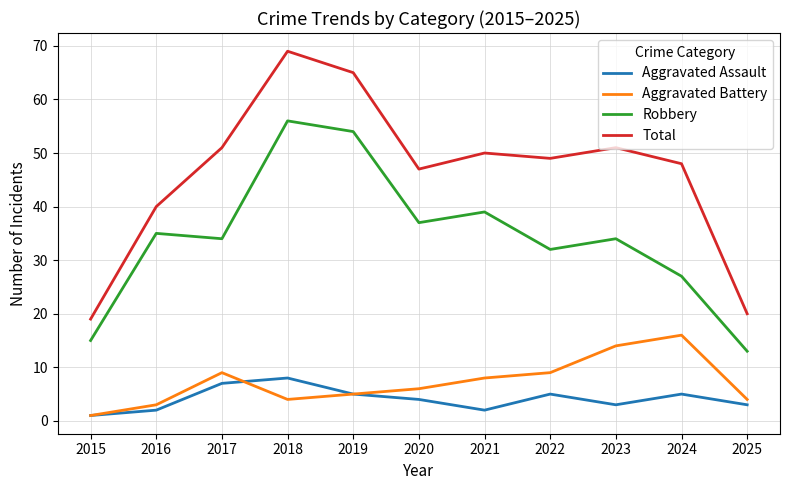

Which category has the highest value across all series?

2018